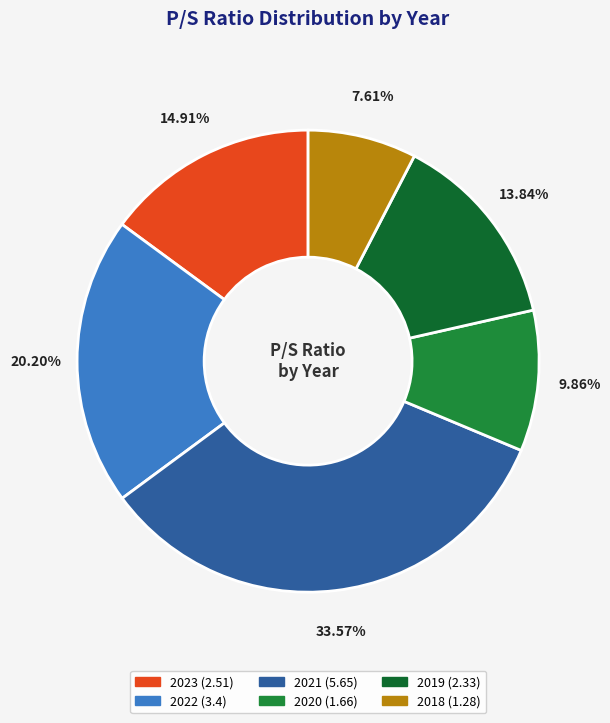

Which has a higher value, 2019 or 2021?

2021